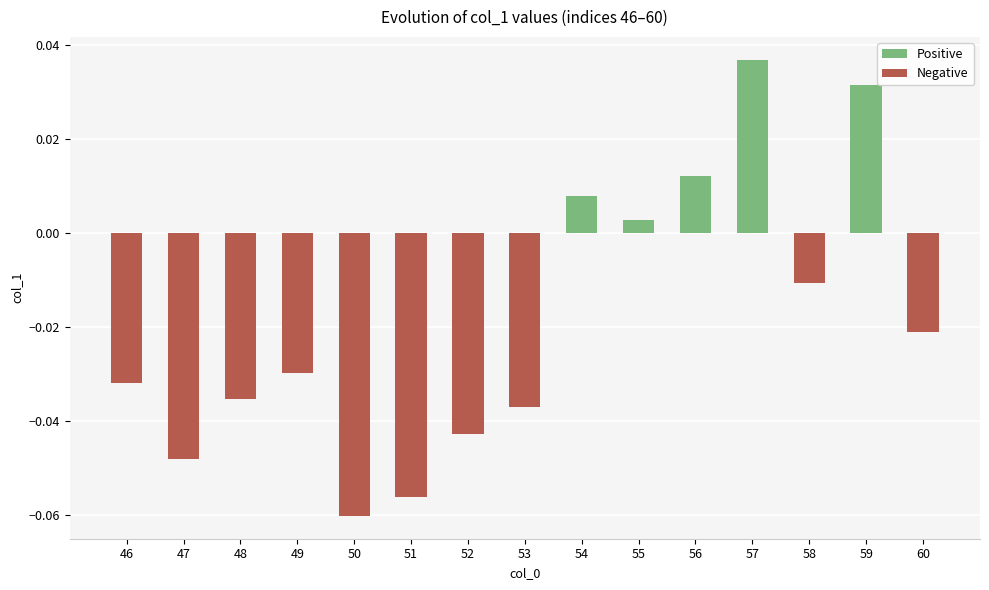

Which label corresponds to the smallest value in the chart?

50